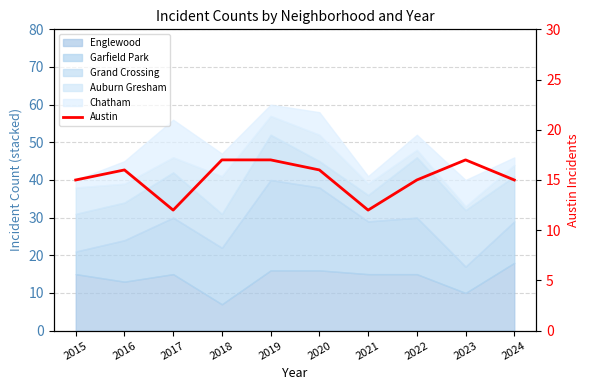

Rank the categories by value from highest to lowest.

2018, 2019, 2023, 2016, 2020, 2015, 2022, 2024, 2017, 2021